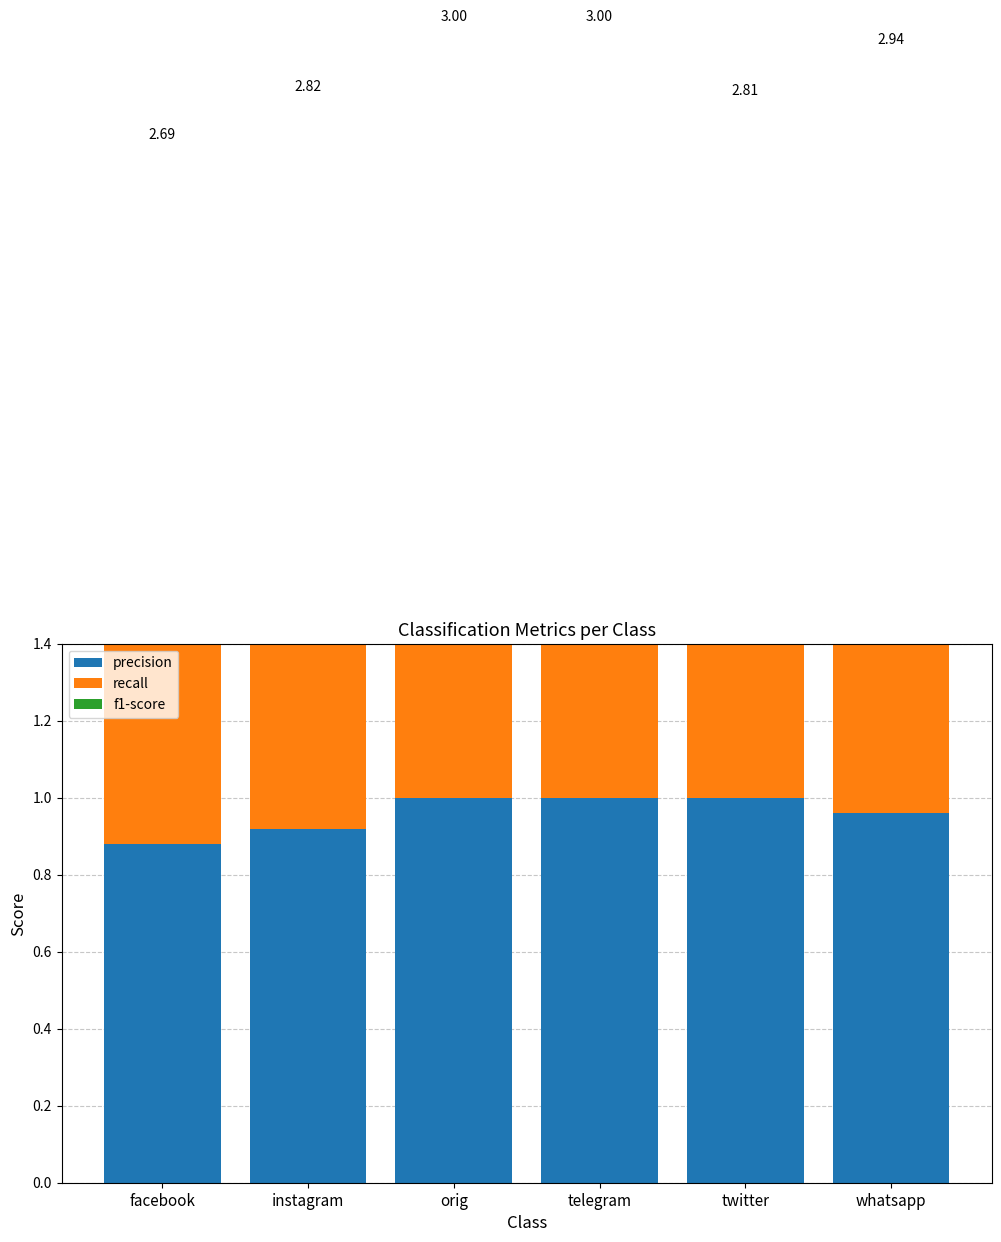

What is the difference between the maximum and minimum values in the precision series?

0.1